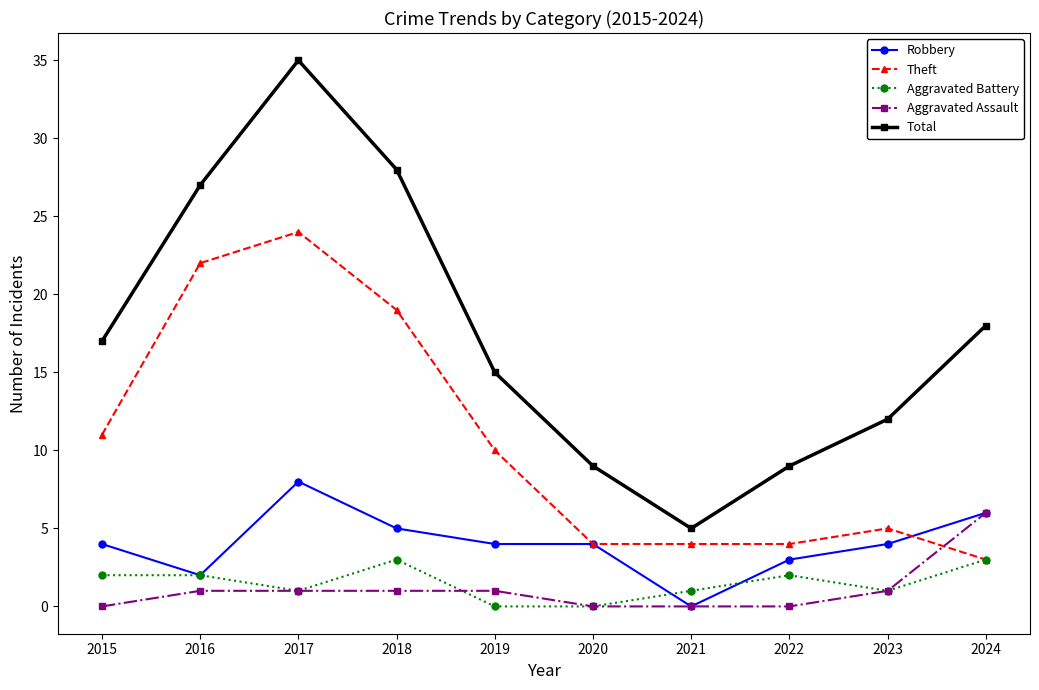

List the series in order of their peak value, lowest first.

Aggravated Battery, Aggravated Assault, Robbery, Theft, Total